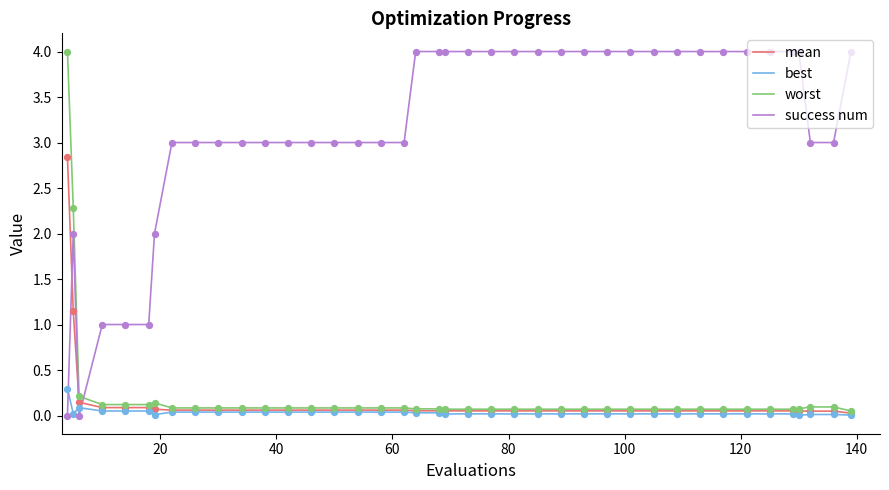

Which series has the largest total across all categories?

success num